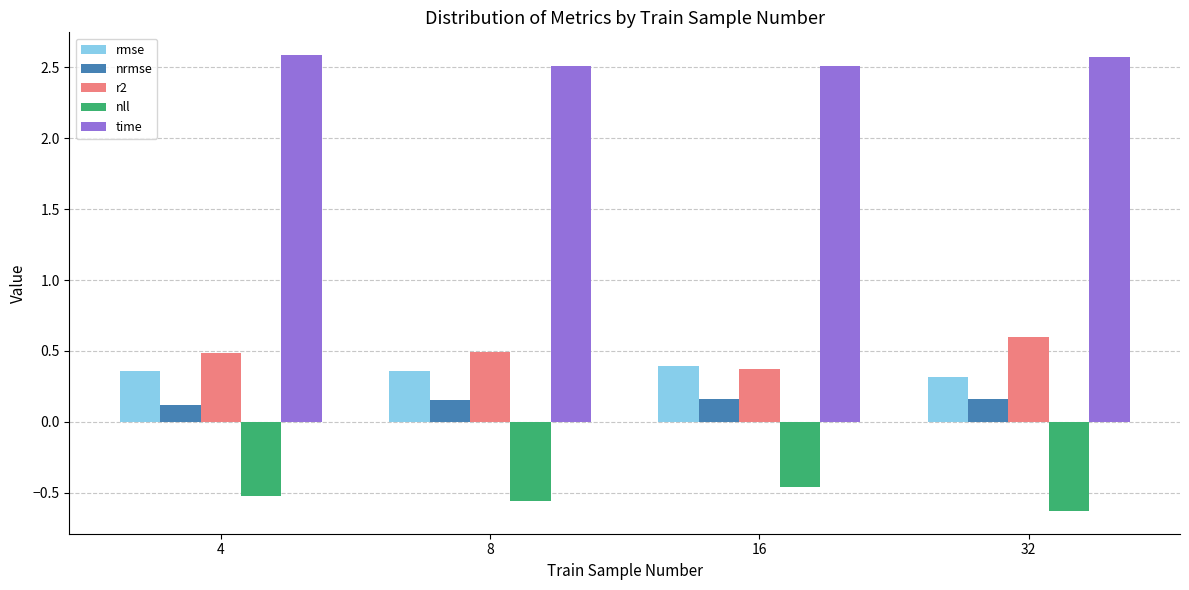

True or false: time has a value of 0.6 at 4.

False